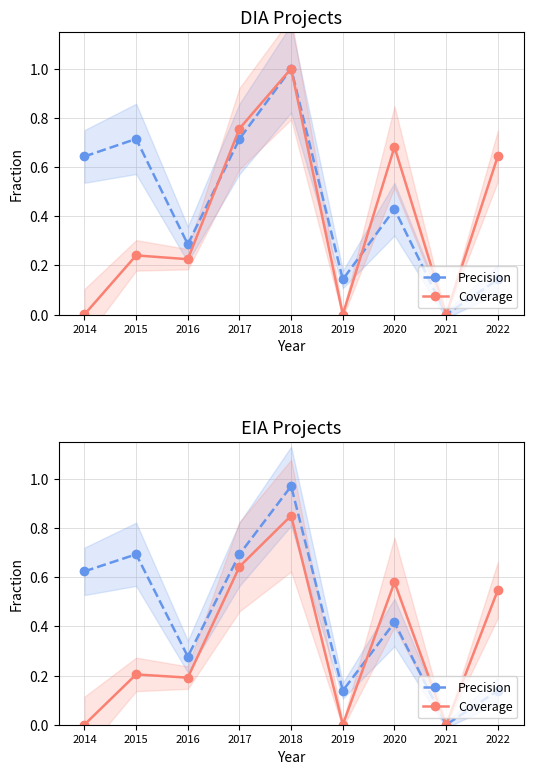

What is the sum of the Precision values at 2021 and 2018?

1.0